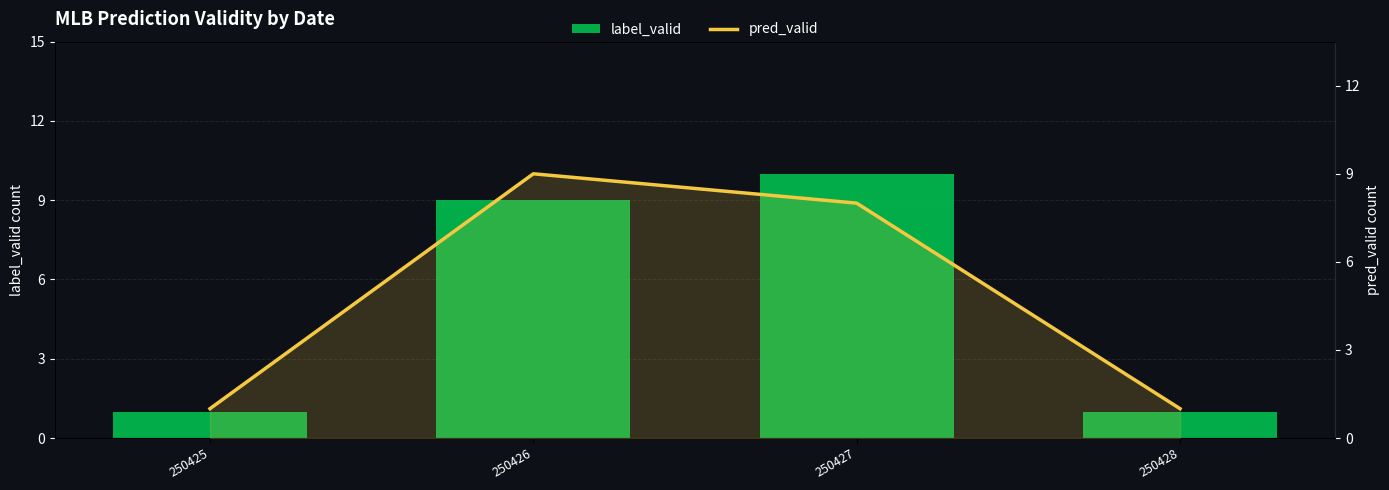

What is the value of the label_valid bar at the 4th from the left?

1